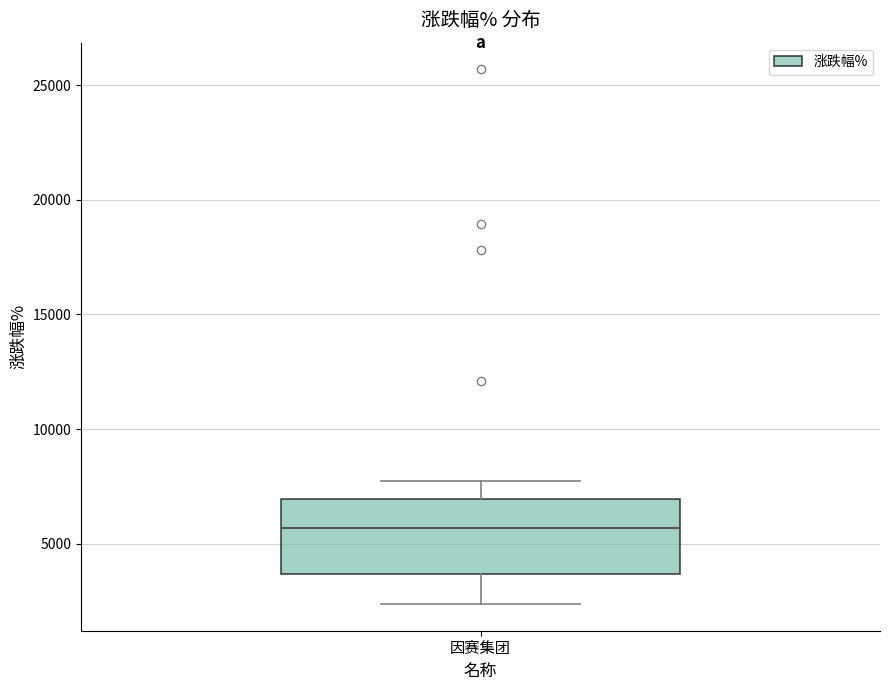

Transcribe this box plot: give where the median line is, the range the box spans, and where the two whiskers end, as read against the y-axis. The values are not printed on the chart, so give them approximately, as read against the axis.

median 5500, box 3500 to 7000, whiskers 2500 to 7500